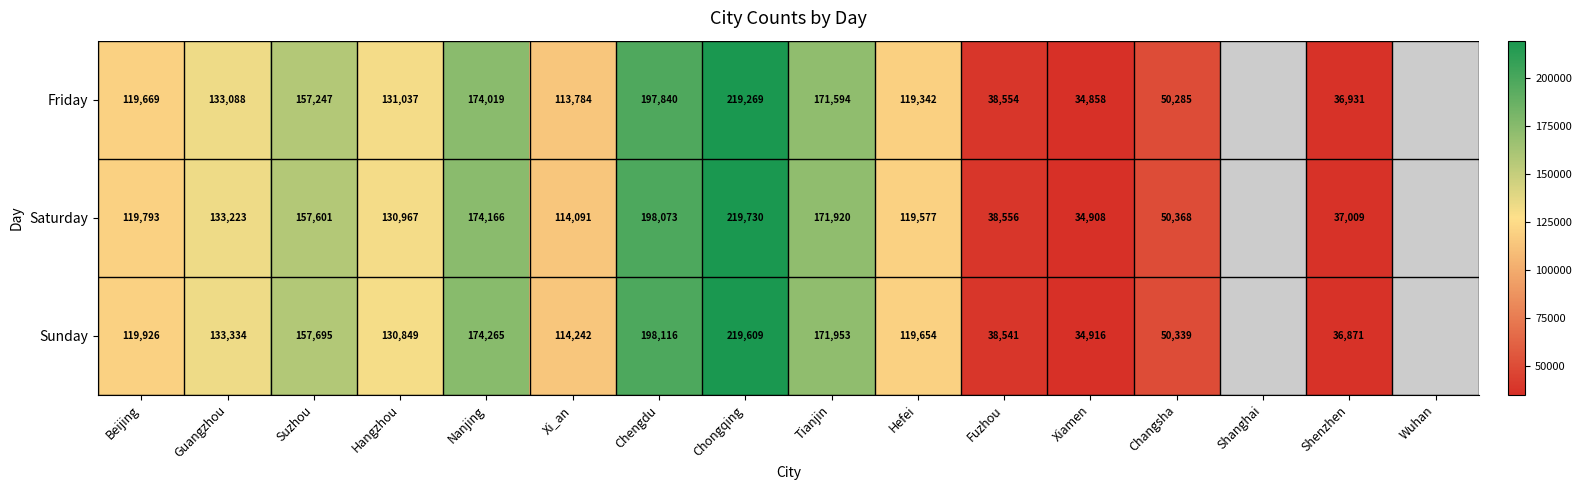

Rank the series at Tianjin from lowest to highest value.

Friday, Saturday, Sunday